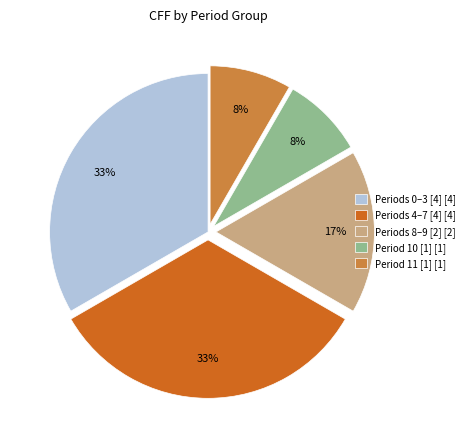

Which has a higher value, Periods 8–9 [2] [2] or Periods 0–3 [4] [4]?

Periods 0–3 [4] [4]